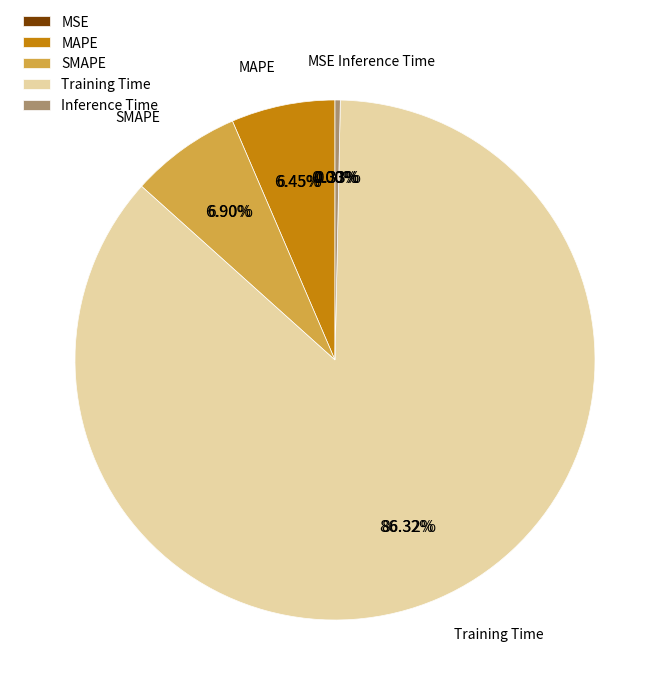

To the nearest percent, what is the difference between the MSE and Training Time slice percentages?

86%